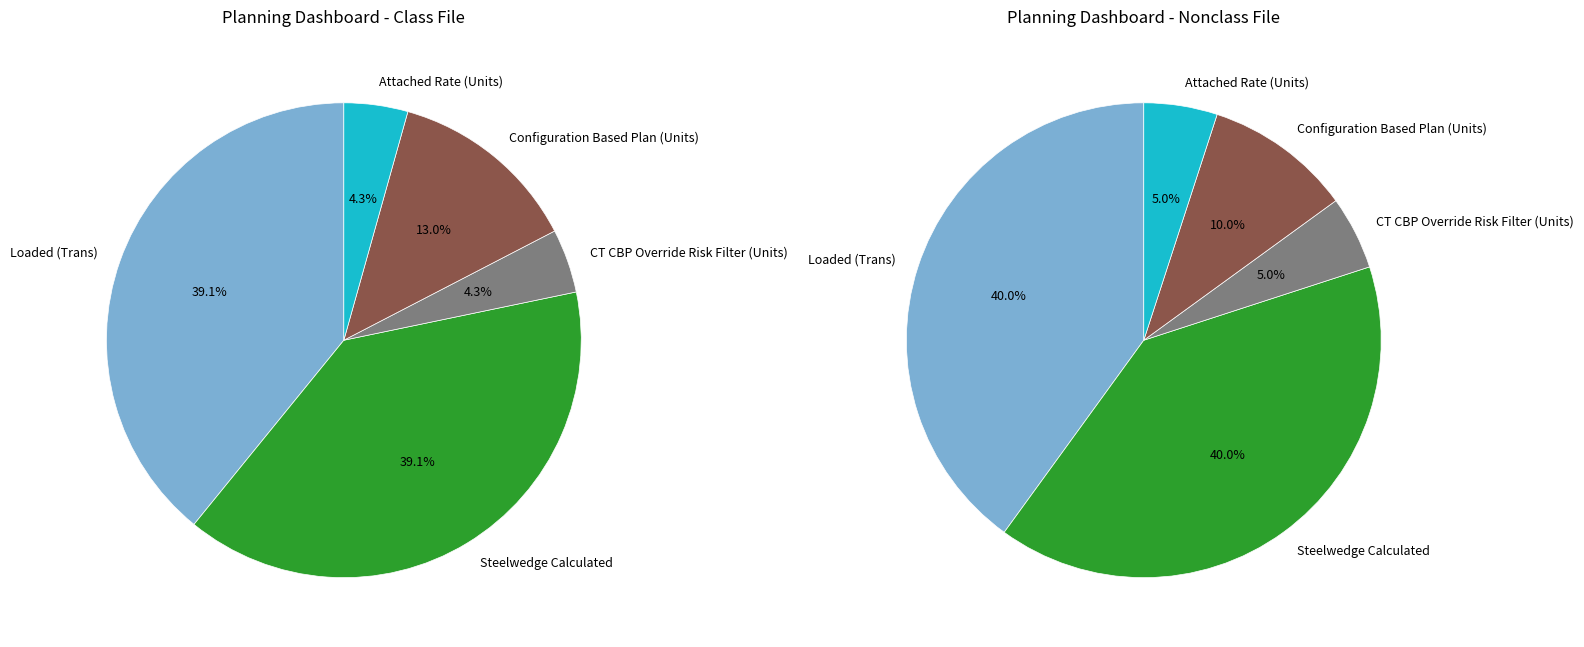

Which series has the widest spread of values?

Loaded (Trans)